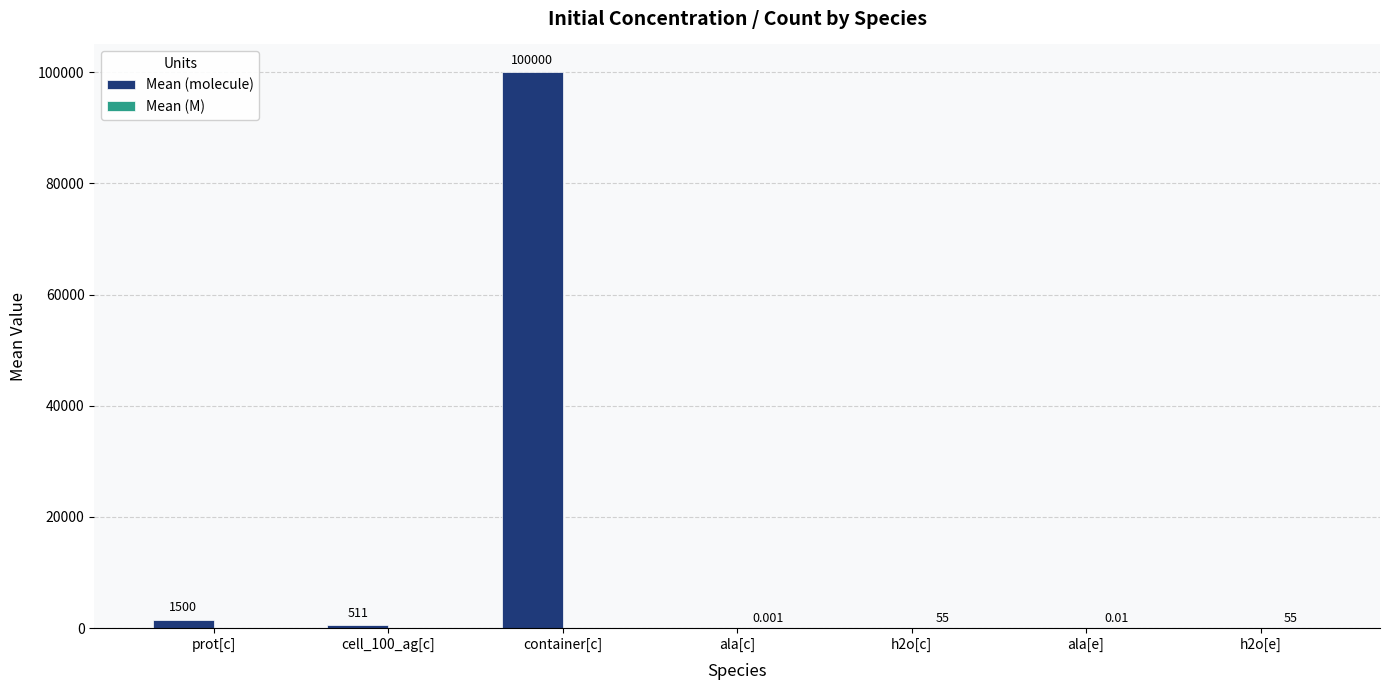

Is it true that Mean (molecule) equals 511.0 at cell_100_ag[c]?

True